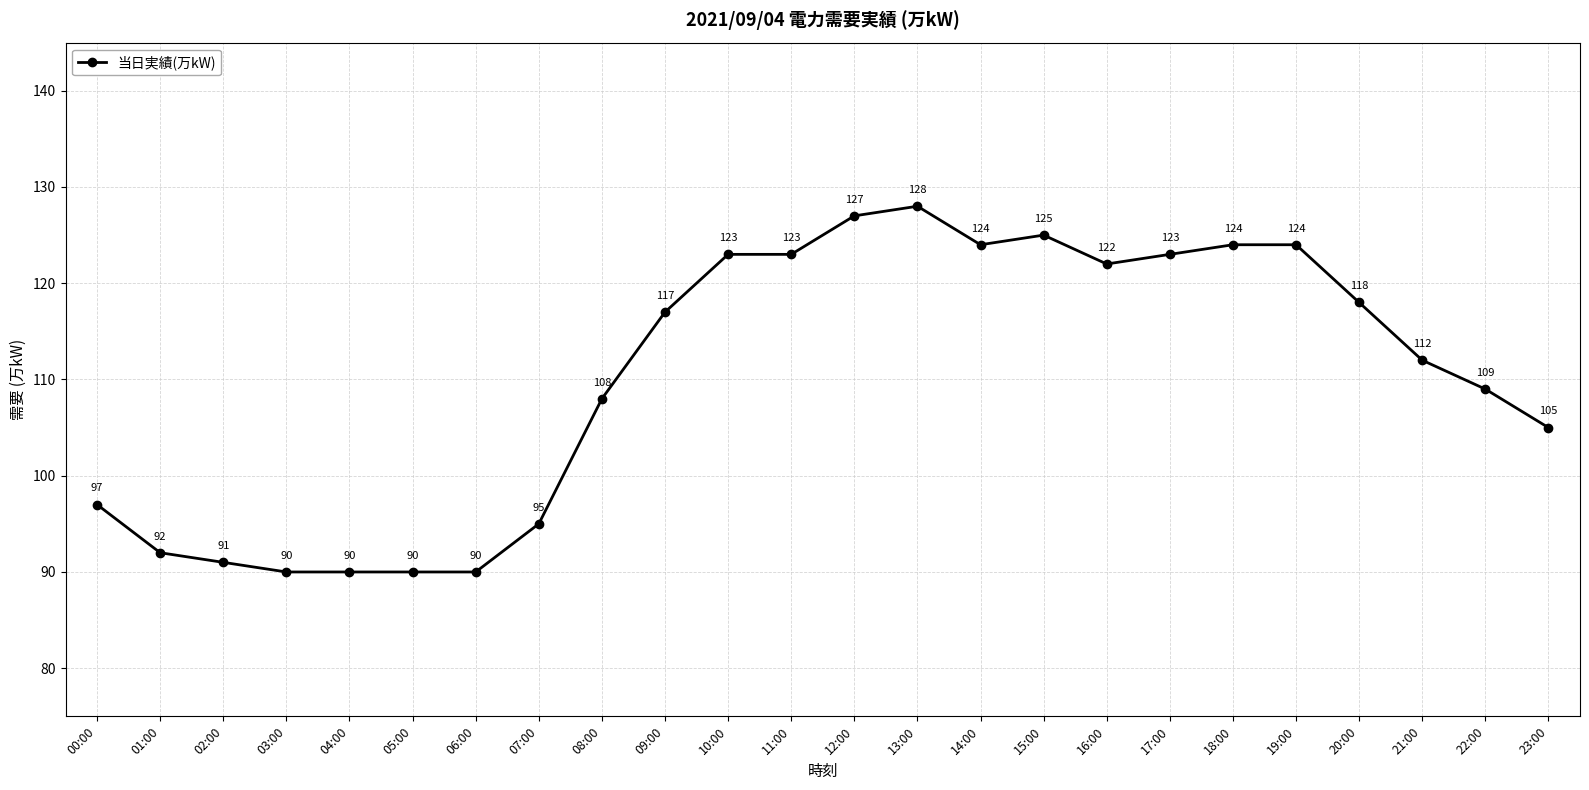

What is the ratio of the value at 03:00 to the value at 23:00?

0.9